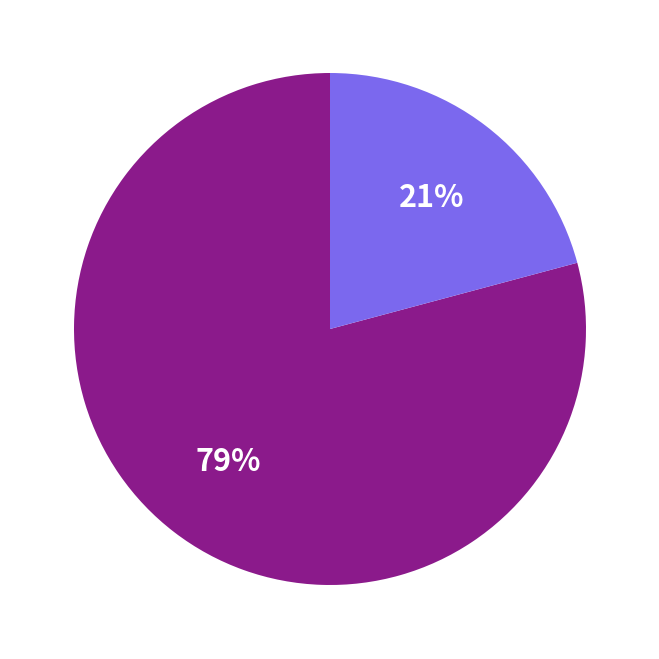

To the nearest percent, what is the average slice percentage?

50%